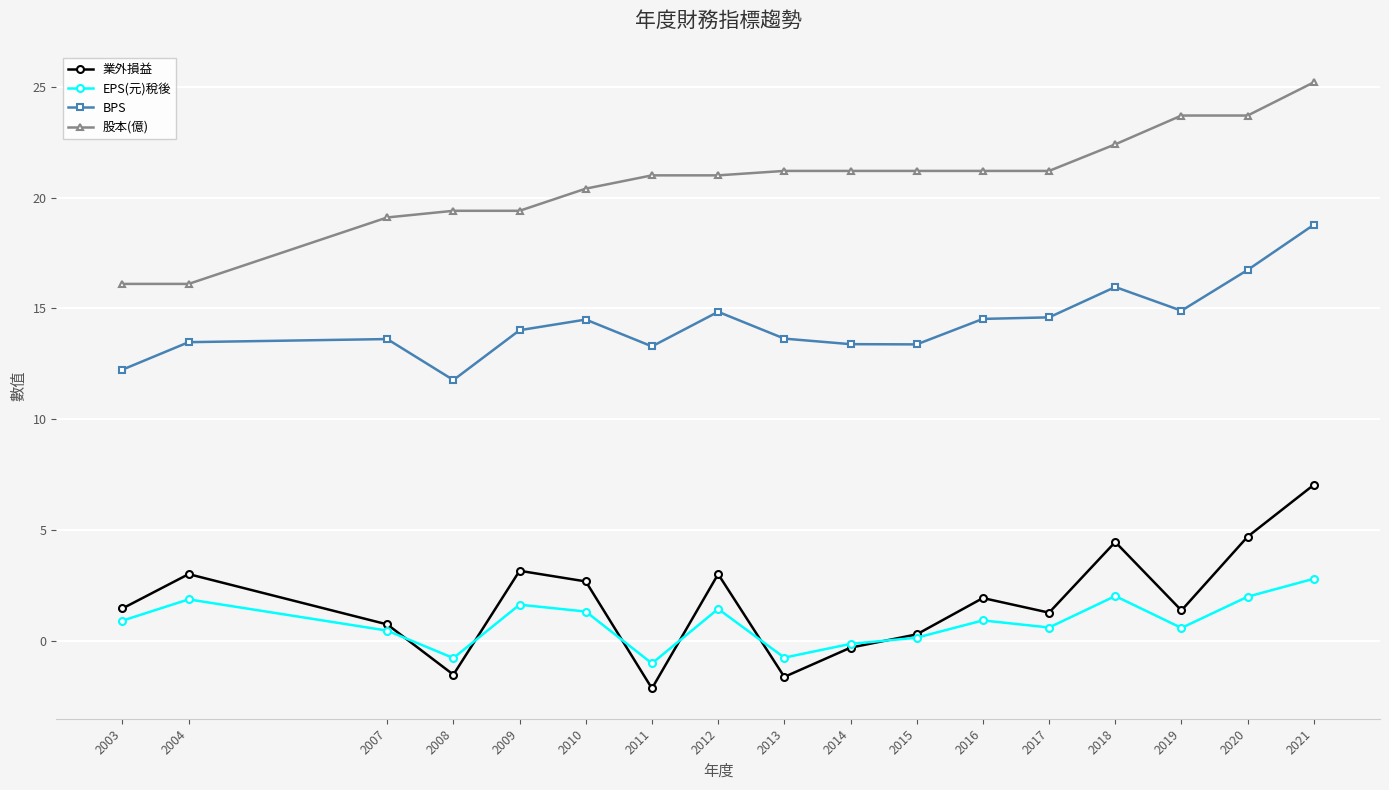

Is the value of 股本(億) at 2019 greater than the value of BPS at 2008?

Yes